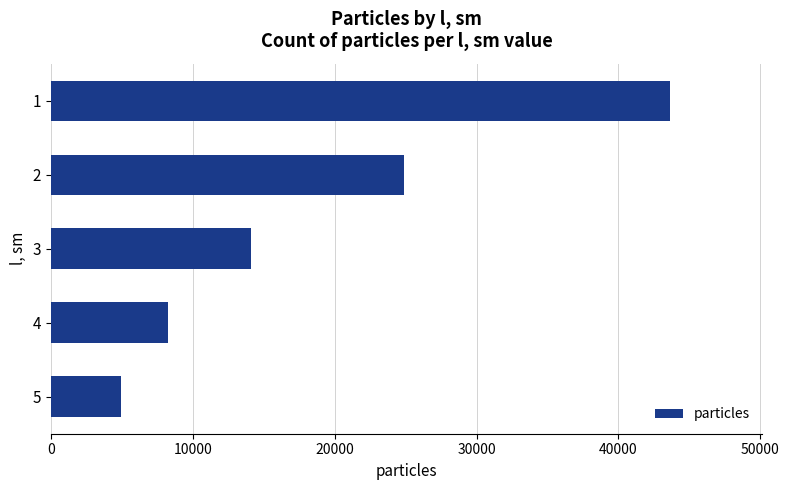

List the labels in order of value, smallest first.

5, 4, 3, 2, 1